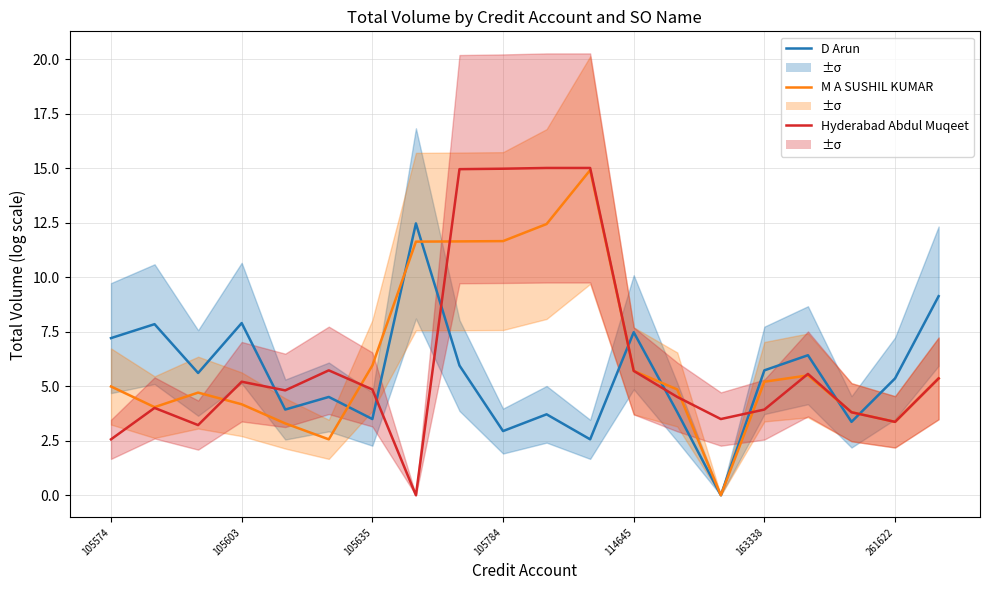

Reading left to right, what are all the values shown in this chart?

D Arun: 7.2	7.9	5.6	7.9	3.9	4.5	3.5	12.5	6.0	2.9	3.7	2.6	7.5	3.8	0.0	5.7	6.4	3.4	5.4	9.1
M A SUSHIL KUMAR: 5.0	4.0	4.7	4.2	3.3	2.6	6.0	11.6	11.6	11.7	12.4	14.9	5.7	4.9	0.0	5.2	5.5	3.8	3.4	5.4
Hyderabad Abdul Muqeet: 2.6	4.0	3.2	5.2	4.8	5.7	4.9	0.0	15.0	15.0	15.0	15.0	5.7	4.5	3.5	3.9	5.6	3.8	3.4	5.4